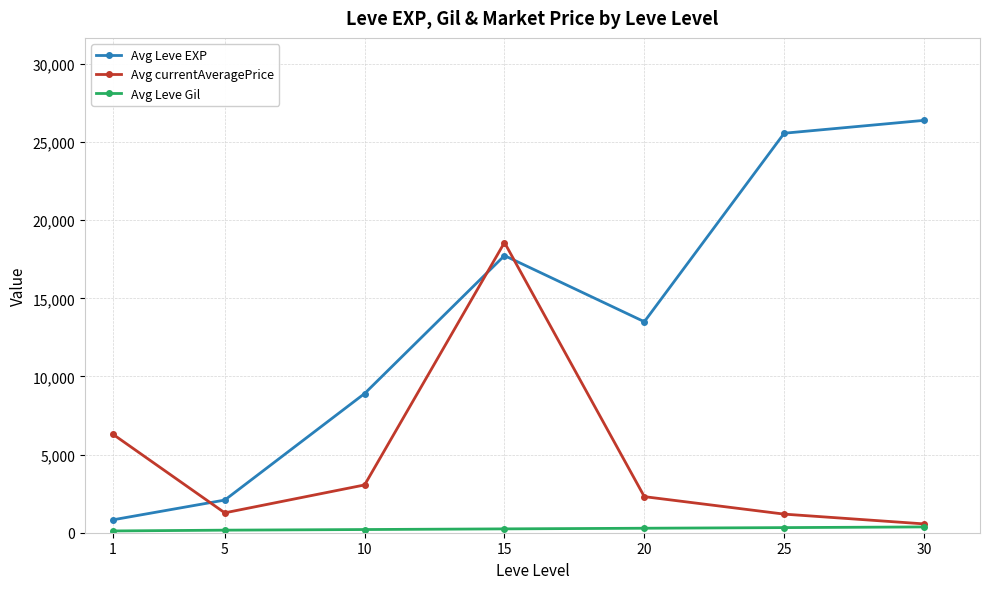

What is the approximate value of Avg currentAveragePrice at 1?

6305